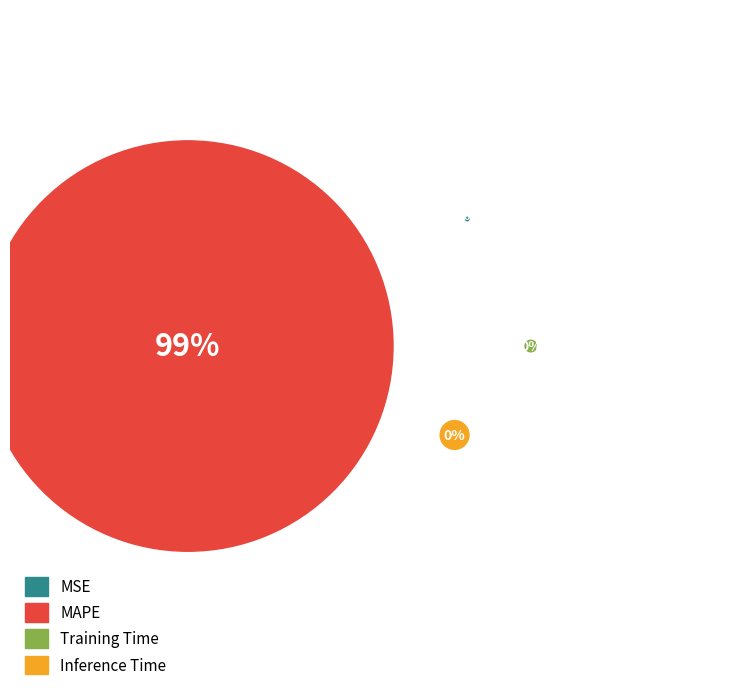

Is it true that MAPE is 99% of the pie?

True